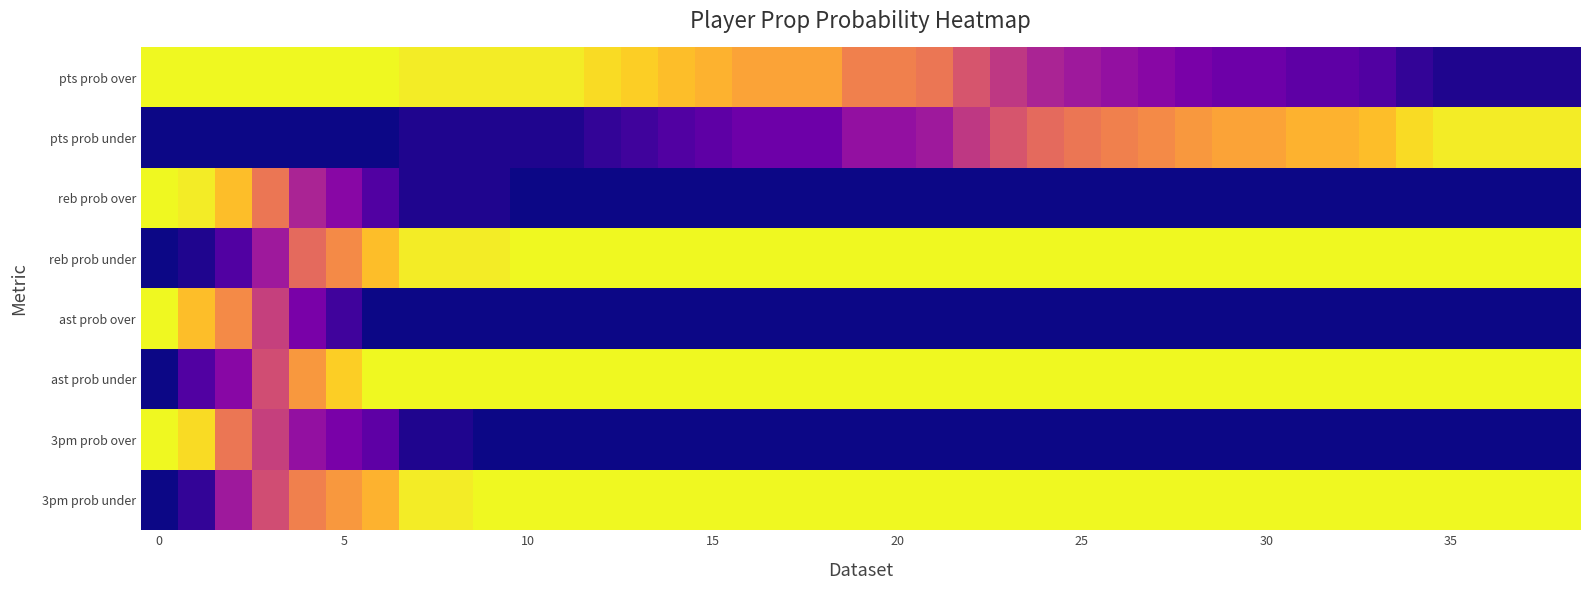

What is the maximum value shown in the chart?

100